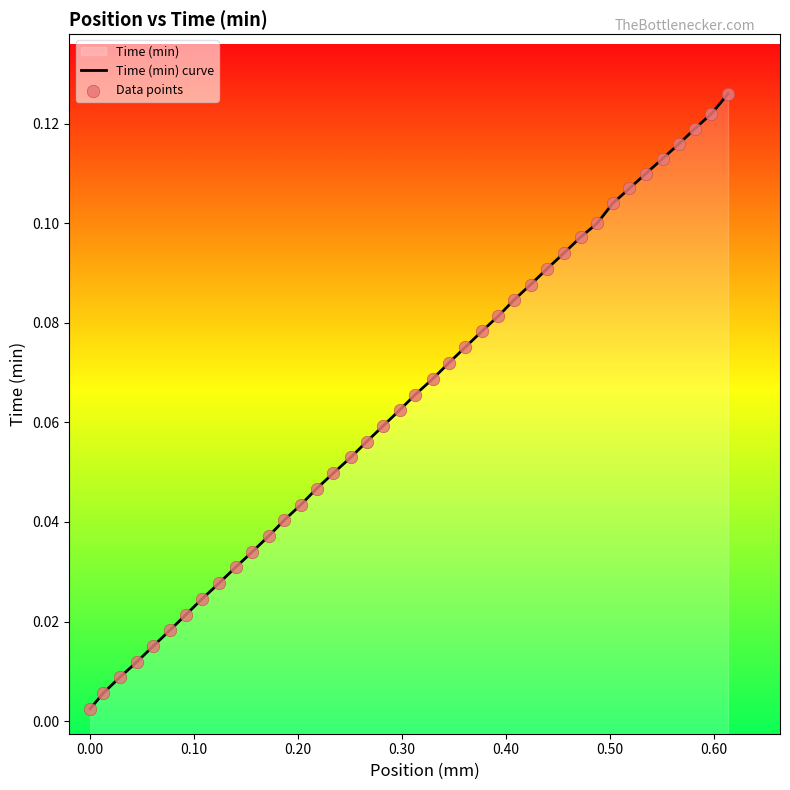

Which series contains the highest Y value?

Time (min) curve